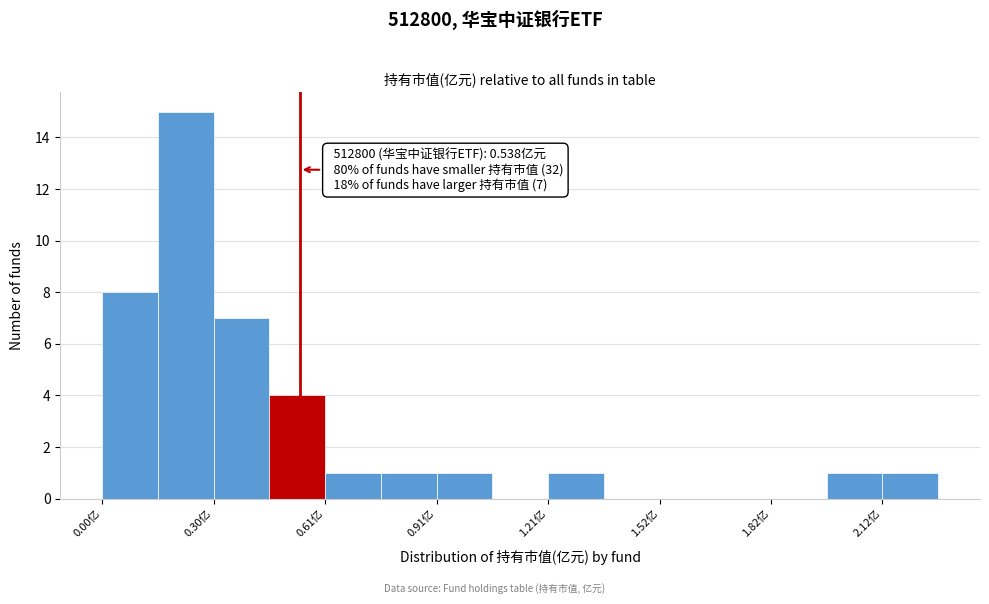

Around what value on the x-axis is the tallest bar? Give the approximate position of its centre, as read against the axis.

0.25